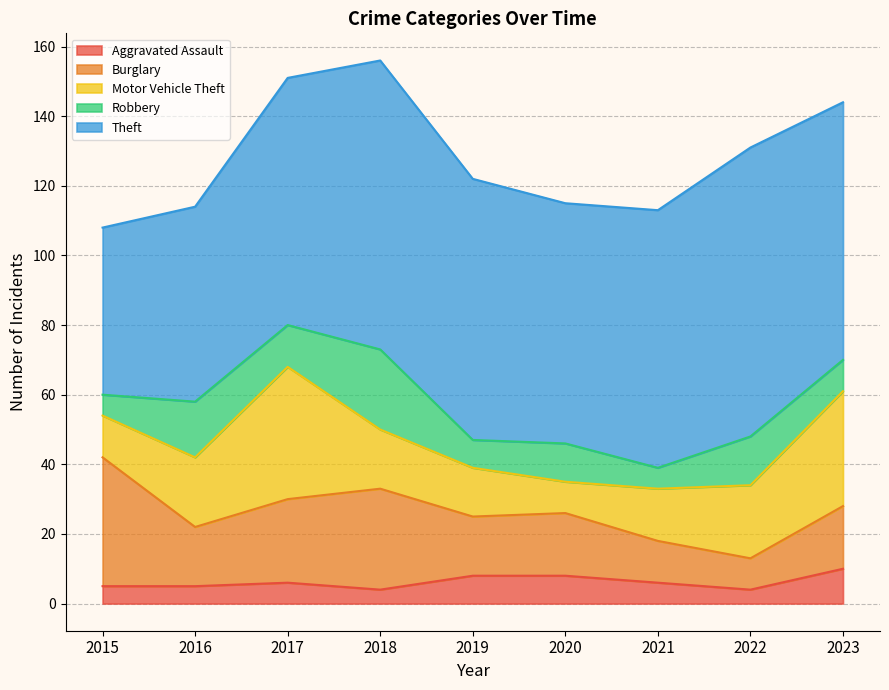

Which series has the largest total across all categories?

Theft